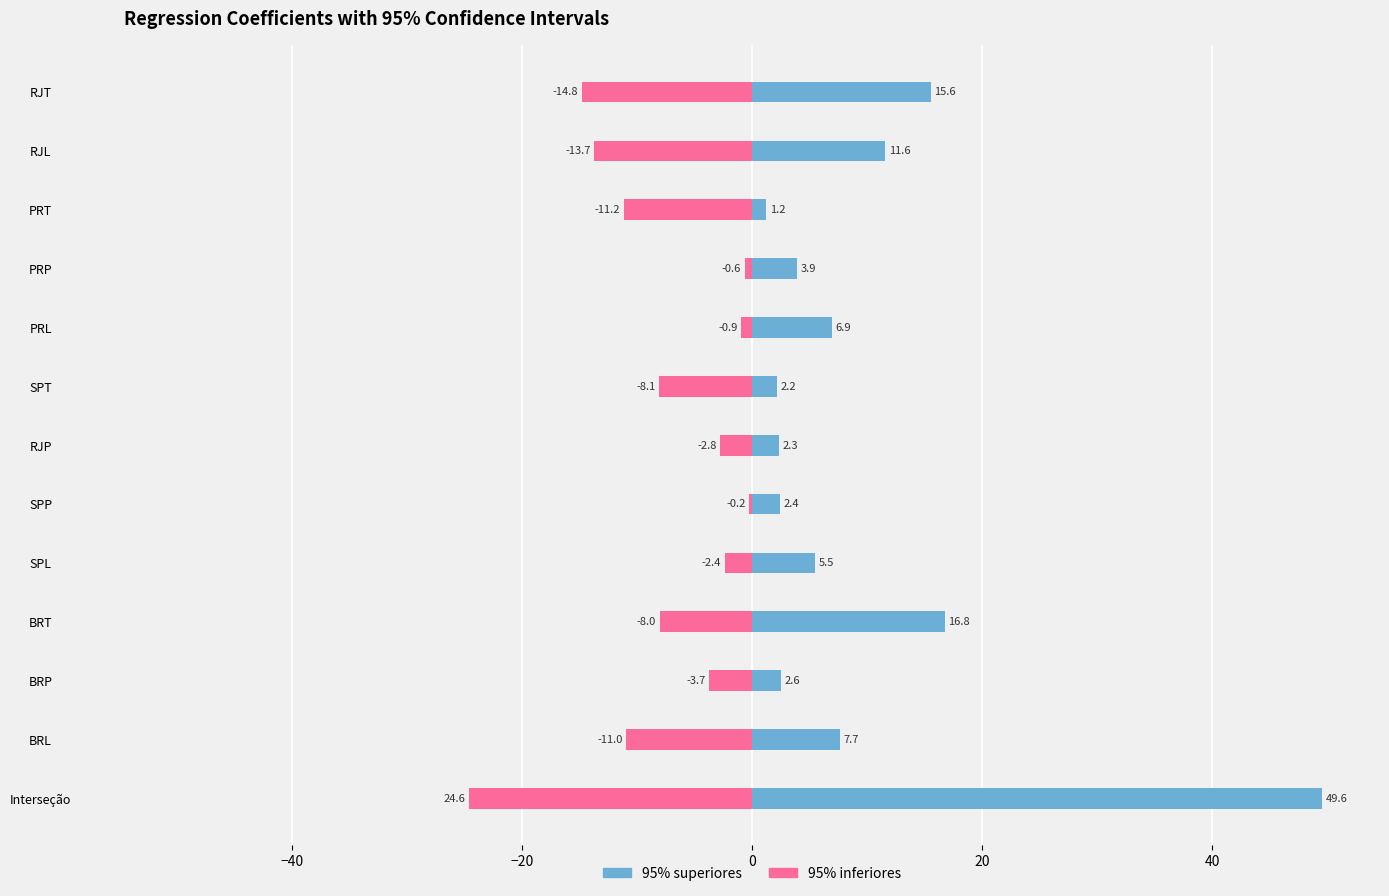

Which series changed the most between BRL and SPP?

95% inferiores